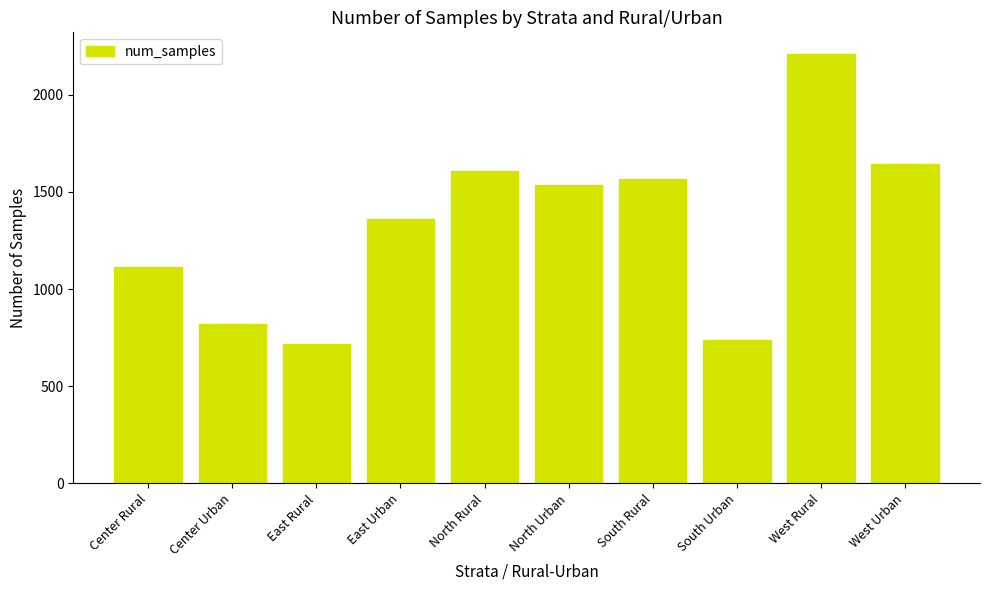

Where is the data nearest to the value 1464?

North Urban